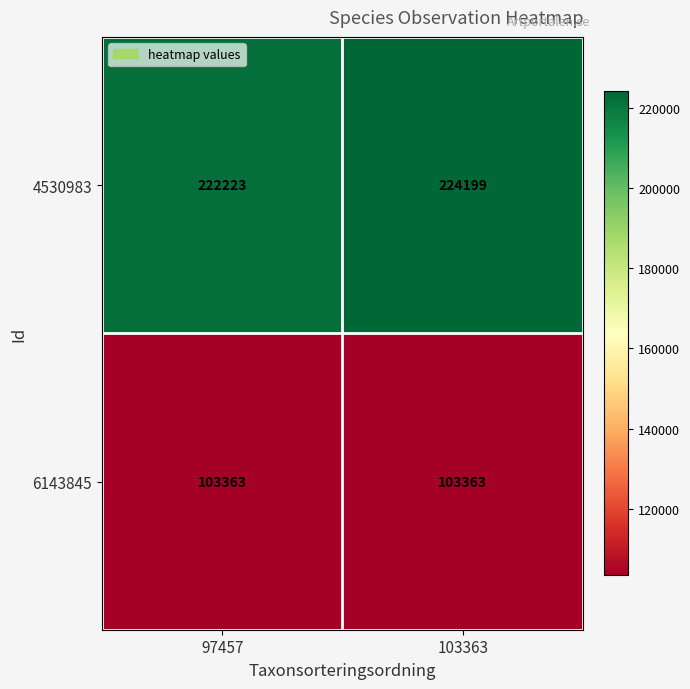

The value of 6143845 at 97457 is 145677. True or false?

False